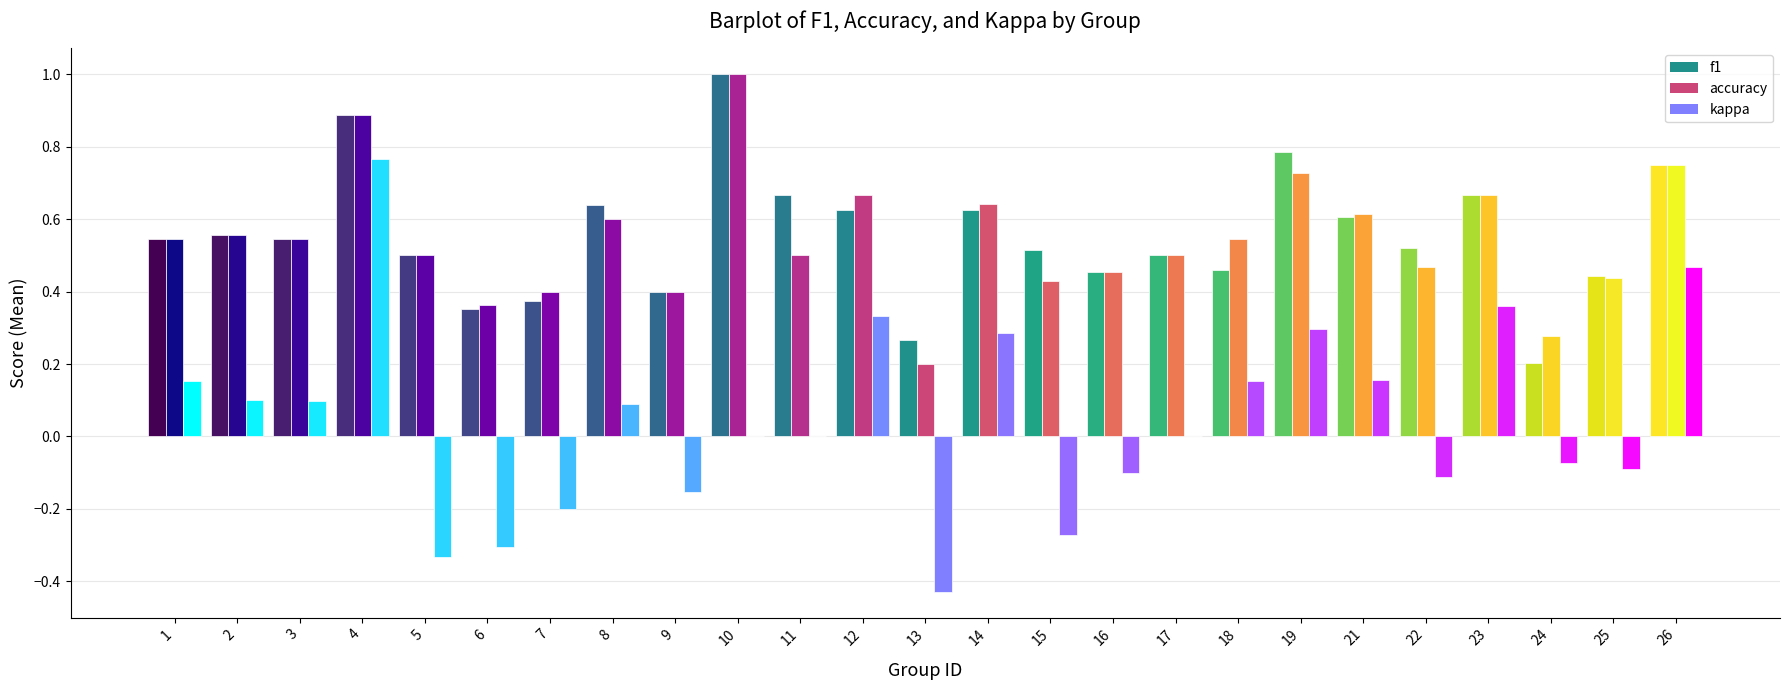

Are the bars grouped side by side (vs. stacked)?

Yes